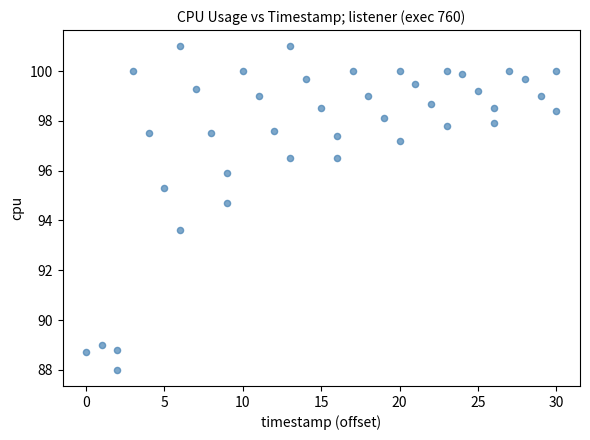

What is the range of Y values (max minus min)?

13.0